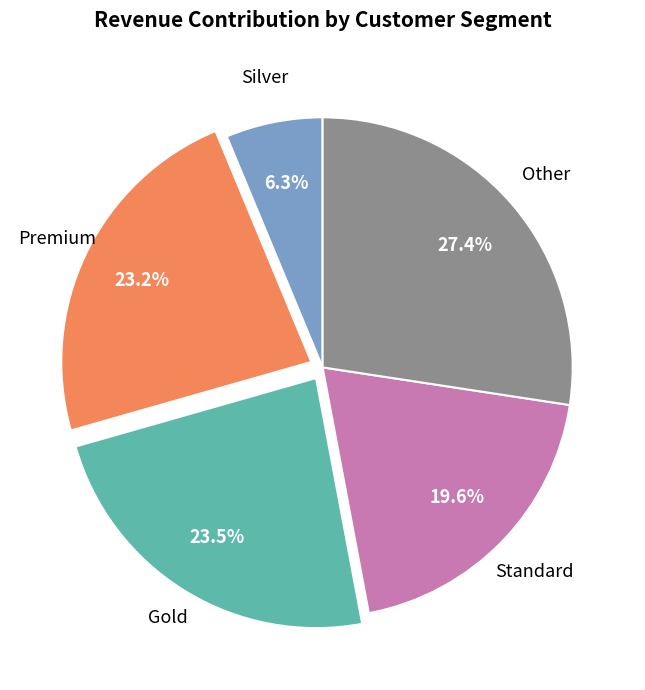

Count the number of slices in the pie.

5